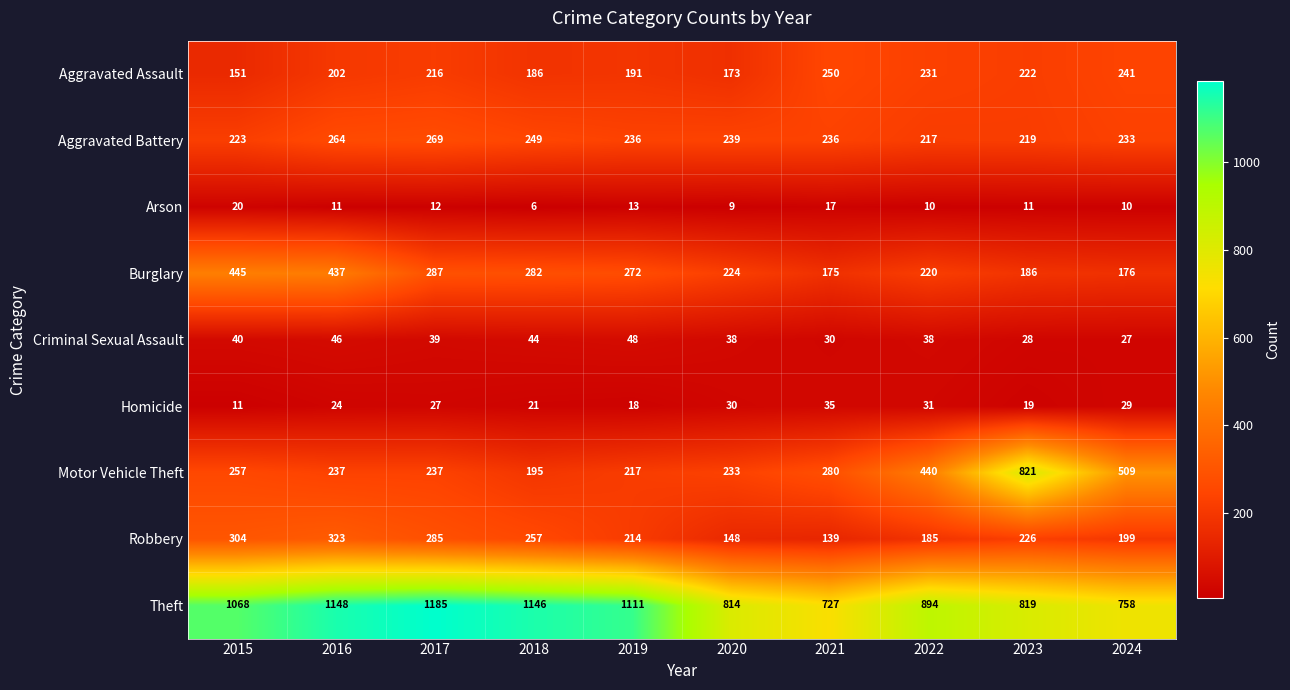

What is the difference between the highest and lowest values at 2021?

710